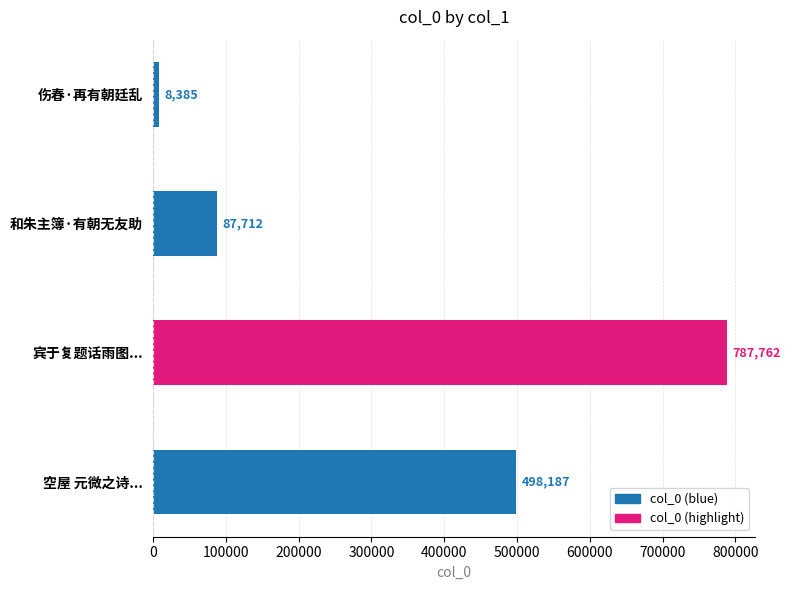

List the labels in order of value, largest first.

宾于复题话雨图..., 空屋 元微之诗..., 和朱主簿·有朝无友助, 伤春·再有朝廷乱